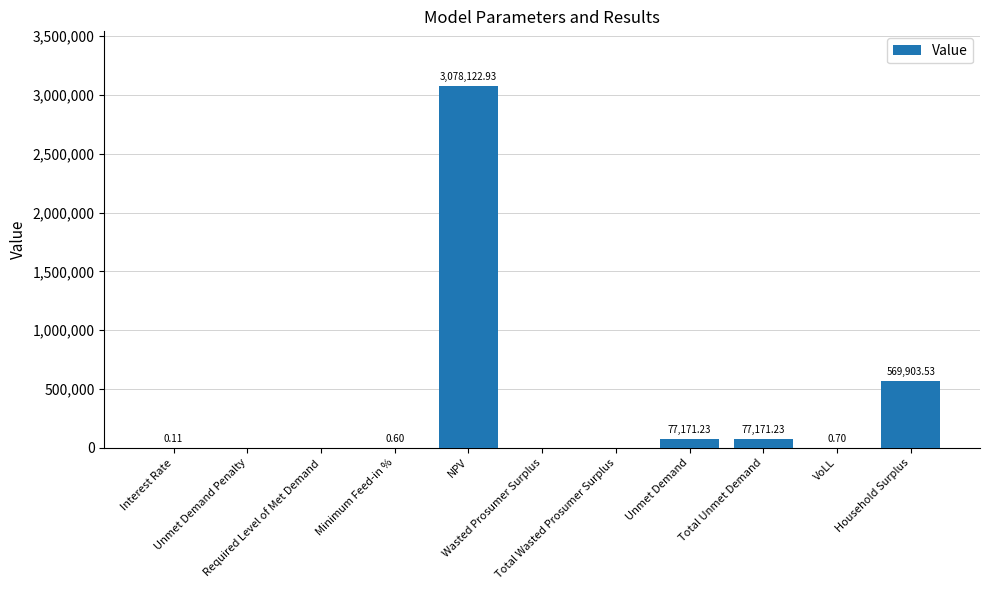

What is the sum of the values at Total Wasted Prosumer Surplus and VoLL?

0.7